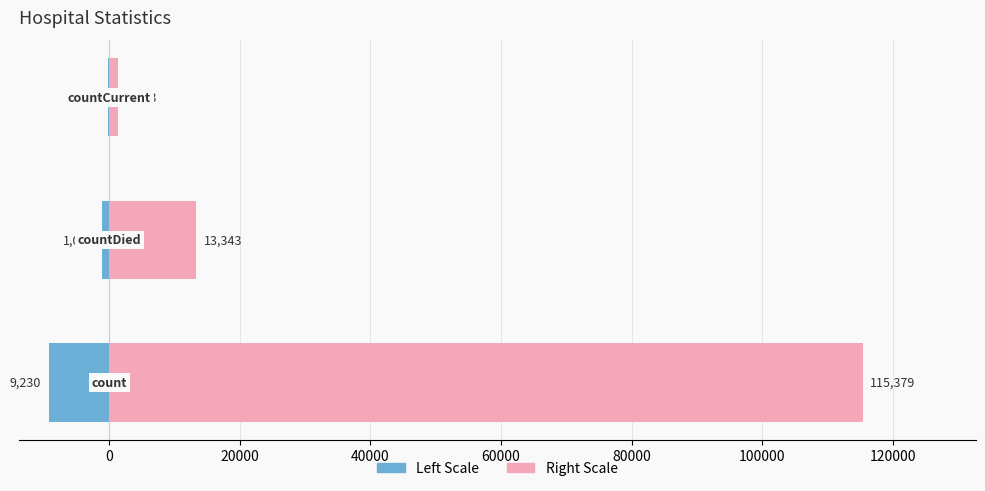

How many values in the Right series exceed 13343?

1